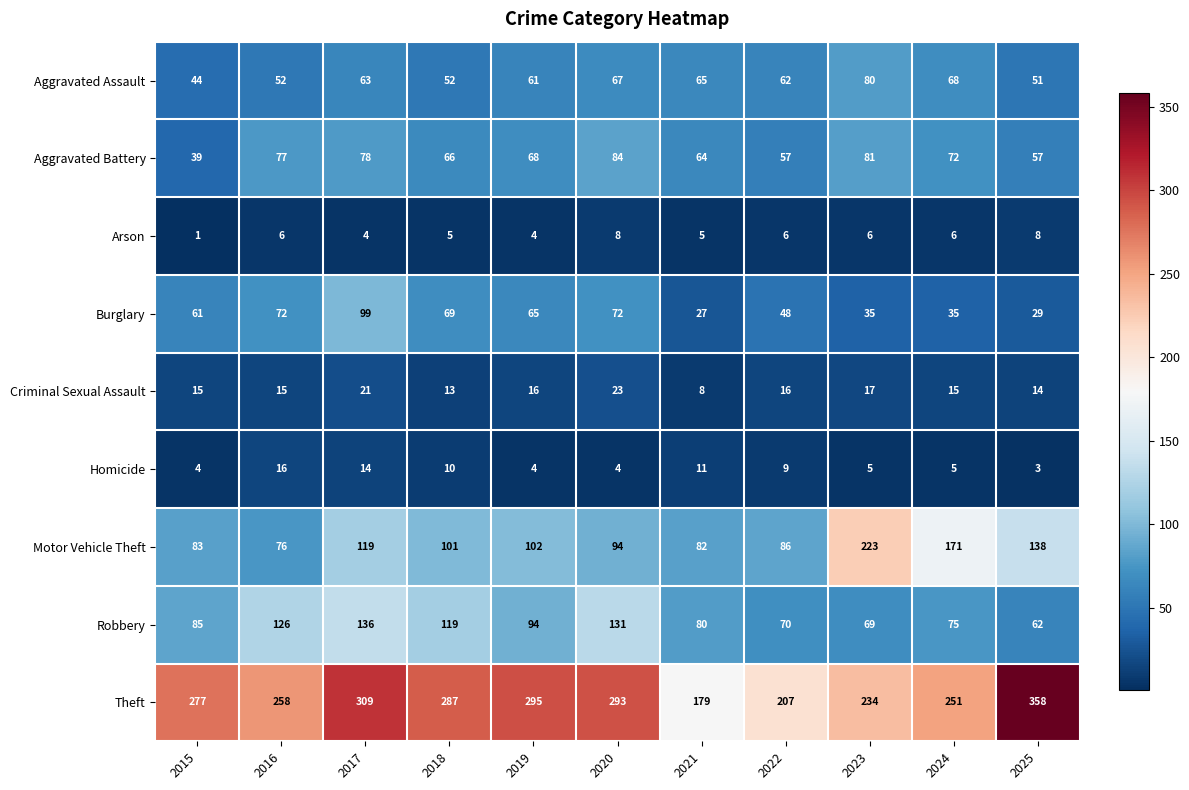

List the series in order of their peak value, lowest first.

Arson, Homicide, Criminal Sexual Assault, Aggravated Assault, Aggravated Battery, Burglary, Robbery, Motor Vehicle Theft, Theft